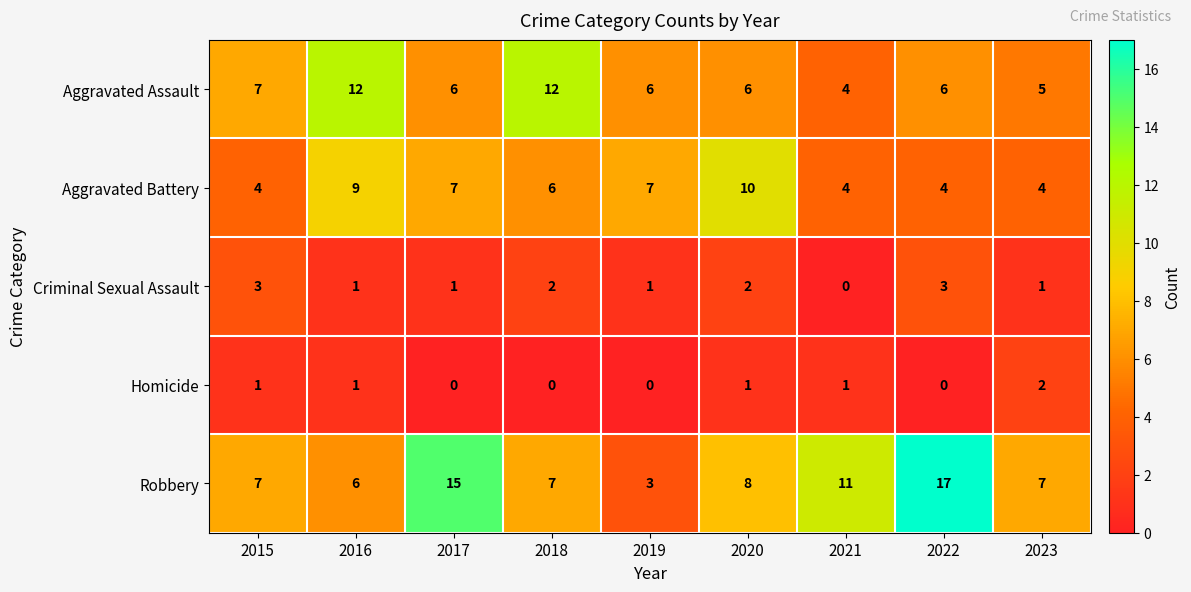

At how many categories does at least one series exceed 5?

9